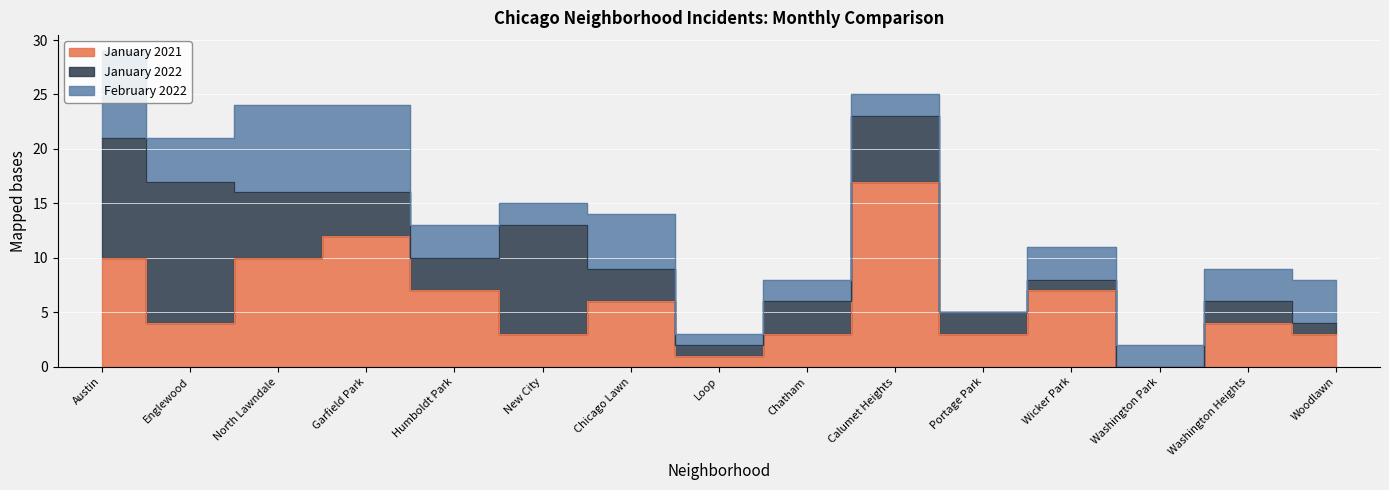

Reading left to right, transcribe all the data shown in this chart.

January 2021: Austin=10	Englewood=4	North Lawndale=10	Garfield Park=12	Humboldt Park=7	New City=3	Chicago Lawn=6	Loop=1	Chatham=3	Calumet Heights=17	Portage Park=3	Wicker Park=7	Washington Park=0	Washington Heights=4	Woodlawn=3
January 2022: Austin=11	Englewood=13	North Lawndale=6	Garfield Park=4	Humboldt Park=3	New City=10	Chicago Lawn=3	Loop=1	Chatham=3	Calumet Heights=6	Portage Park=2	Wicker Park=1	Washington Park=0	Washington Heights=2	Woodlawn=1
February 2022: Austin=8	Englewood=4	North Lawndale=8	Garfield Park=8	Humboldt Park=3	New City=2	Chicago Lawn=5	Loop=1	Chatham=2	Calumet Heights=2	Portage Park=0	Wicker Park=3	Washington Park=2	Washington Heights=3	Woodlawn=4